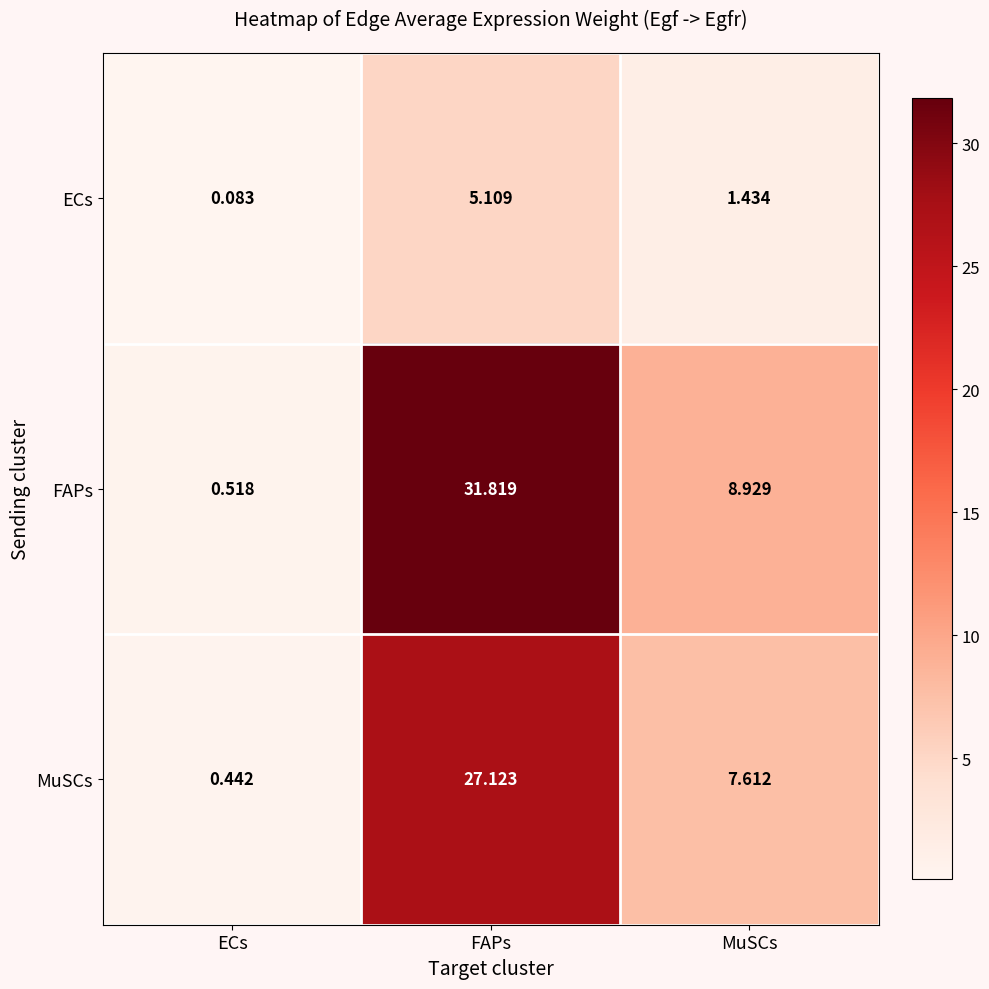

At which category is the sum across all series the highest?

FAPs